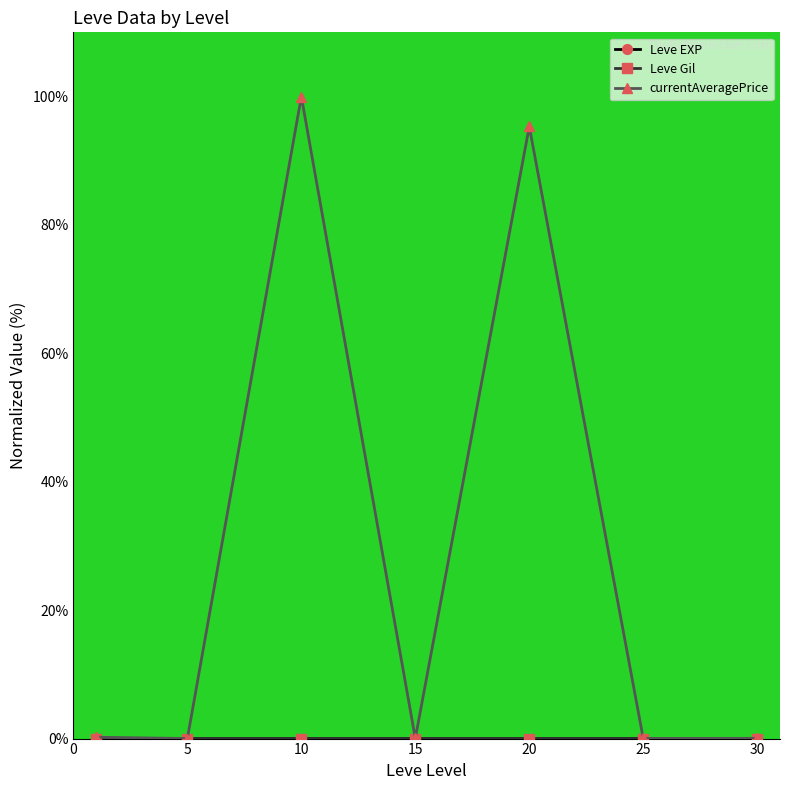

Which series has the largest range (max minus min)?

currentAveragePrice